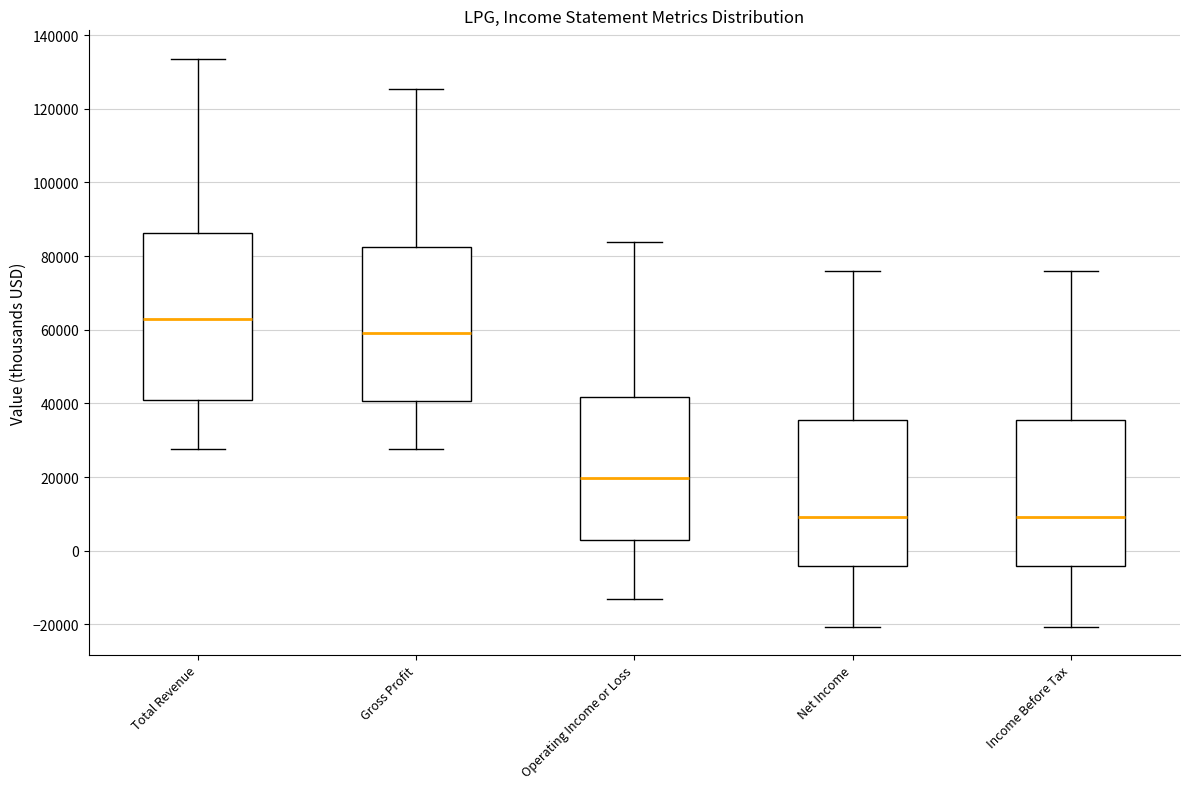

Which box's median line is the highest?

Total Revenue